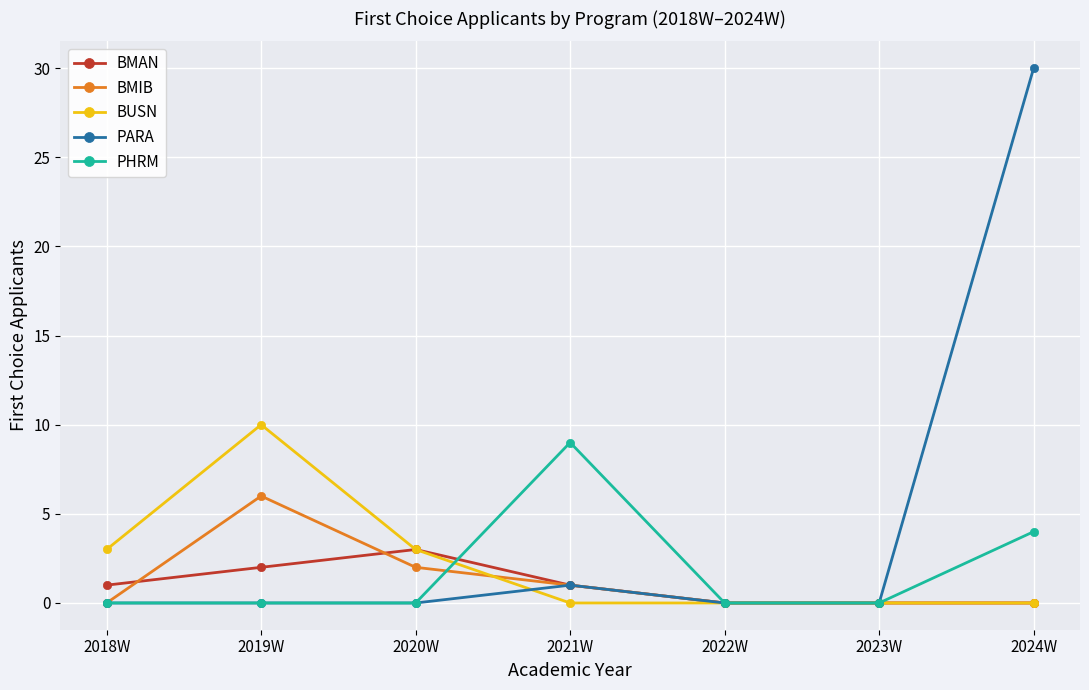

What position from the right is 2021W?

4